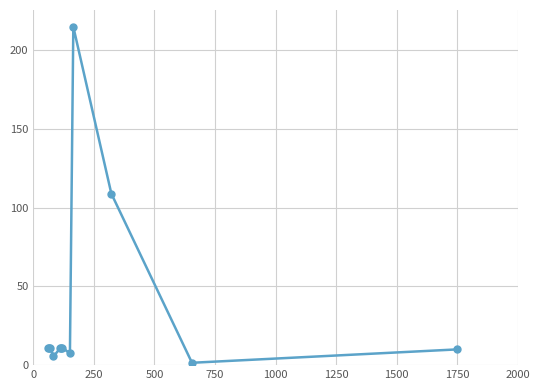

What is the maximum value shown in the chart?

215.0